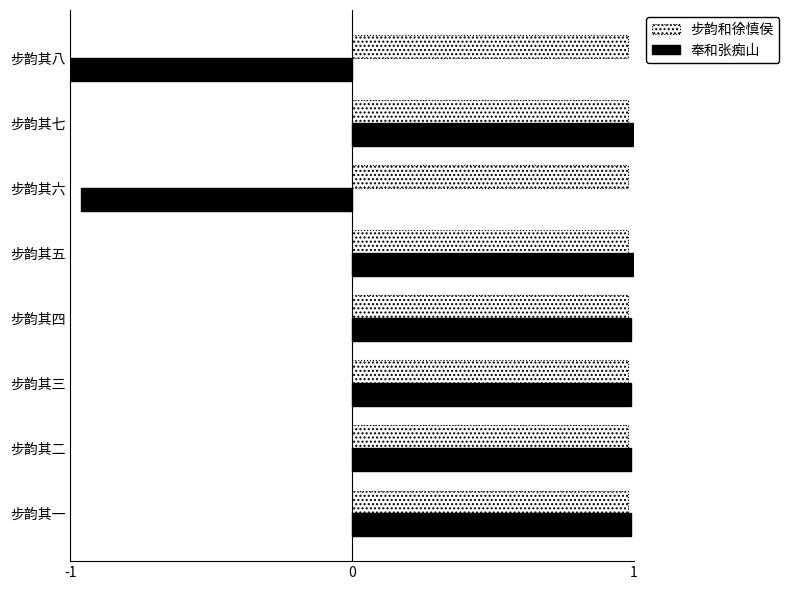

At how many categories does at least one series exceed 0?

8